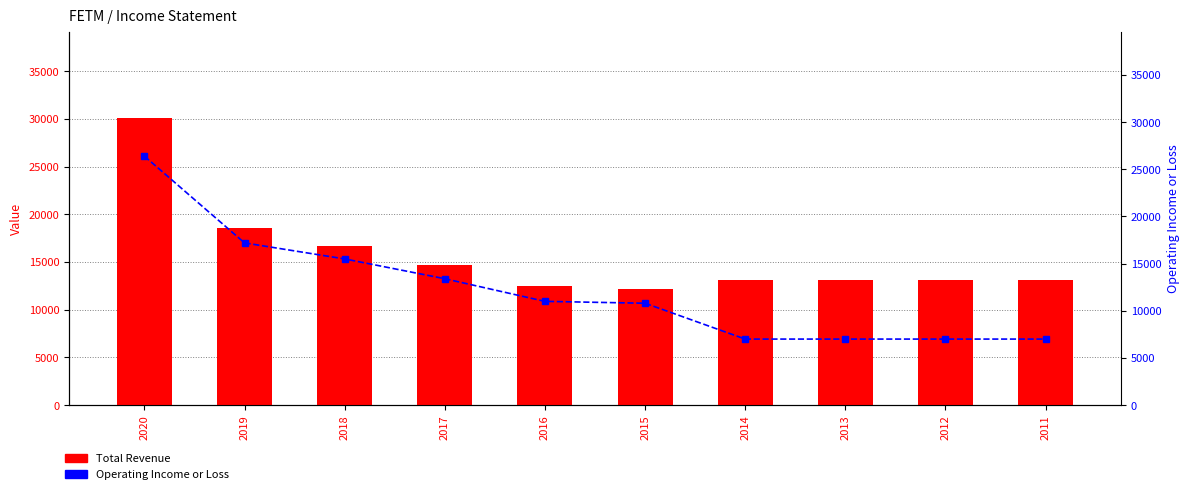

What is the value of the Total Revenue bar at the 5th from the left?

12500